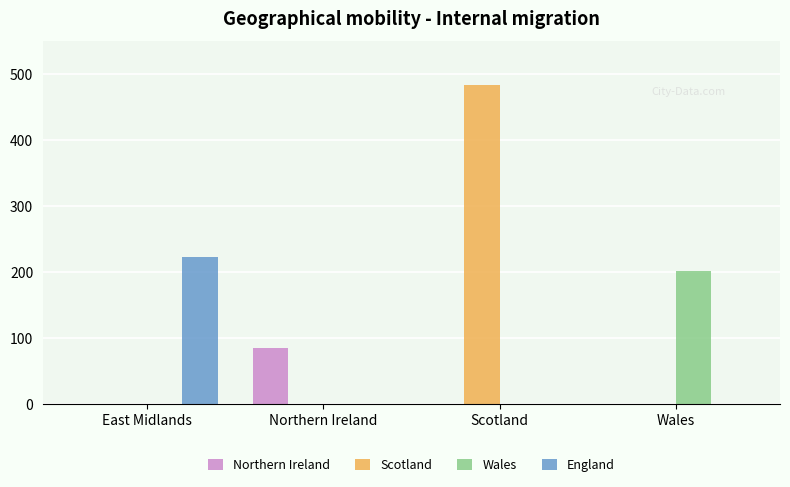

What are all the series names shown in the legend?

Northern Ireland, Scotland, Wales, England